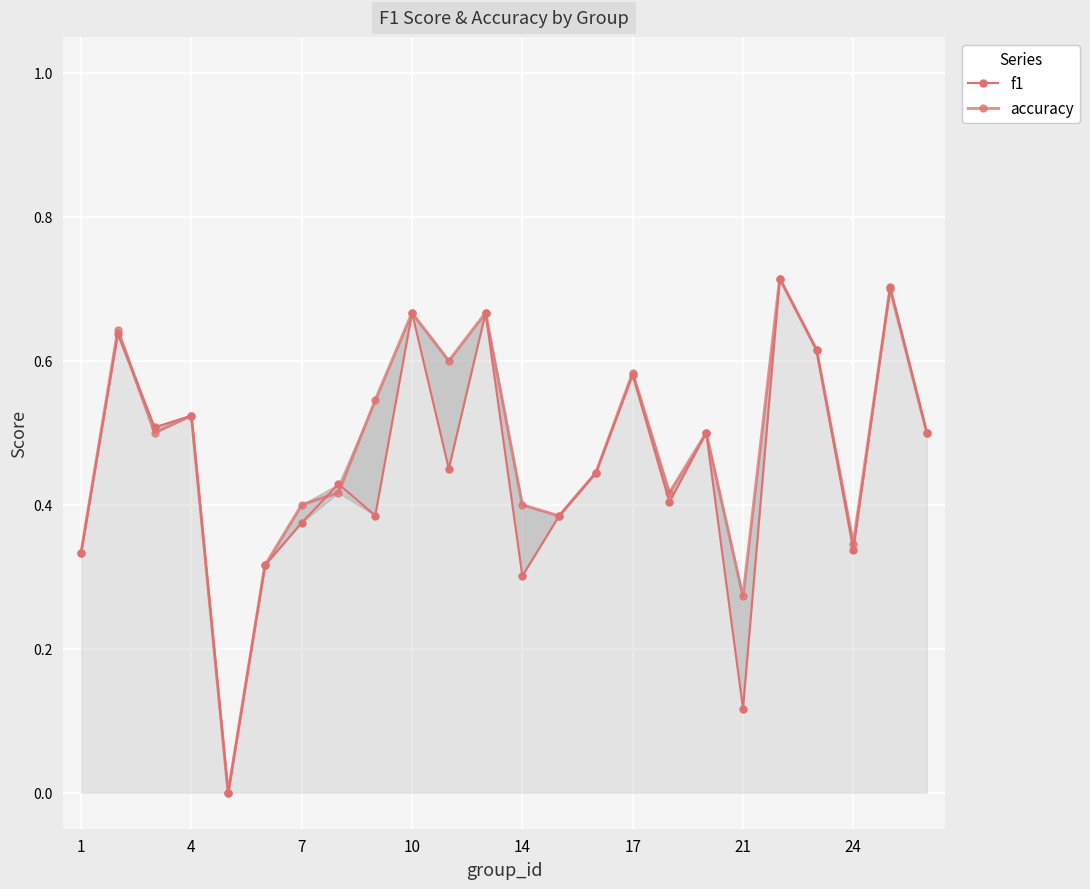

What is the sum of all accuracy values?

11.5